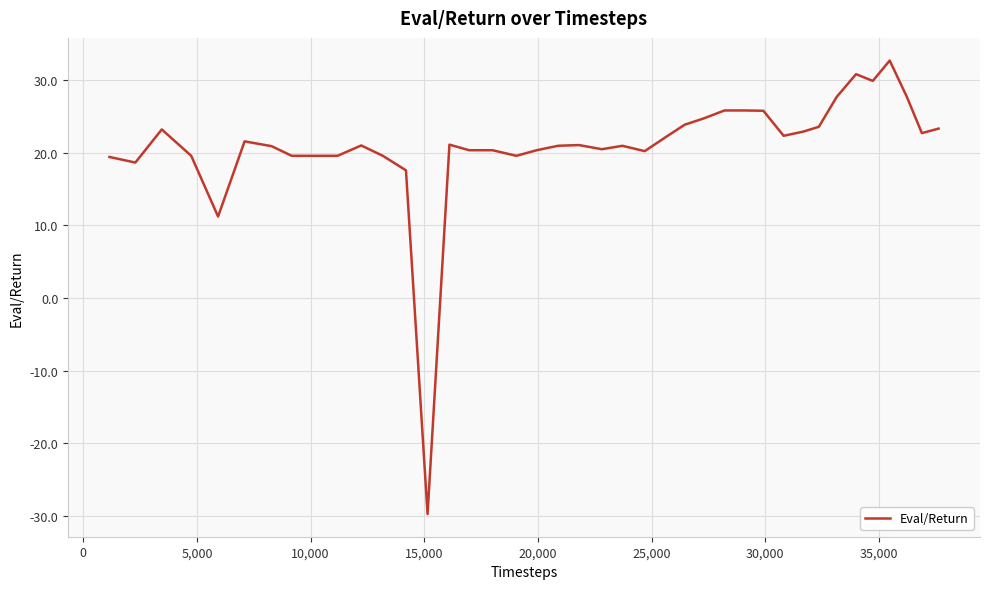

What is the difference between the maximum and minimum values?

62.5